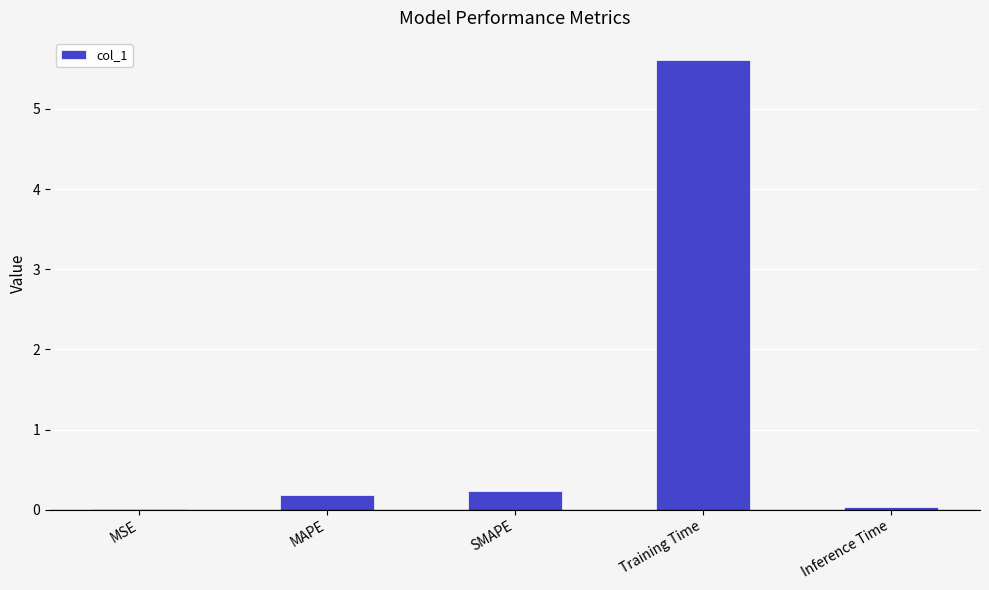

How many distinct data groups are displayed?

1